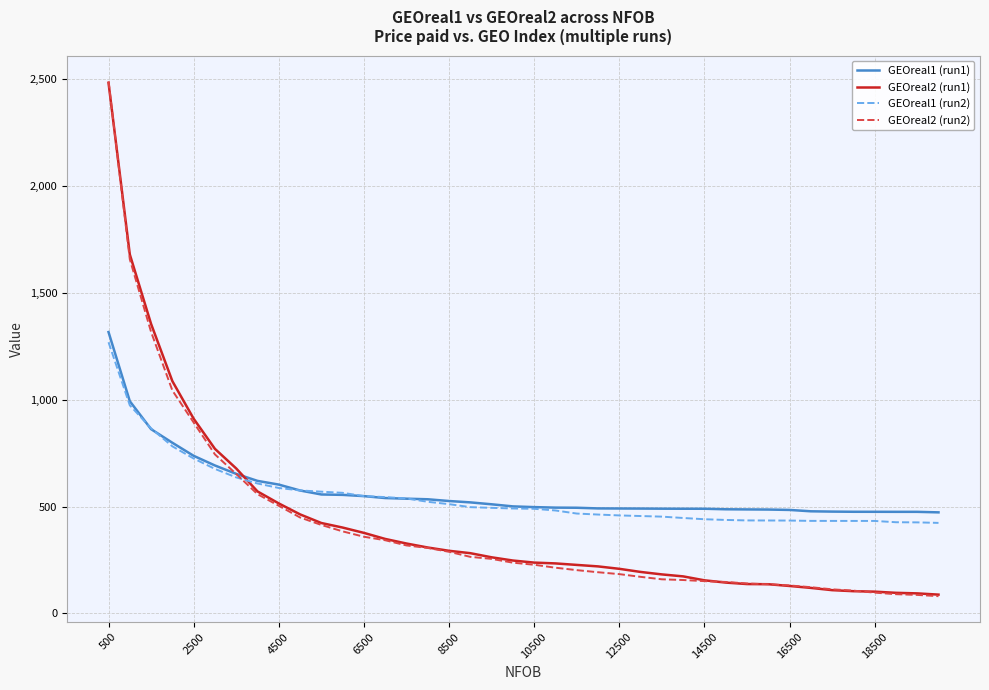

True or false: GEOreal2 (run1) and GEOreal1 (run2) cross at least once.

True